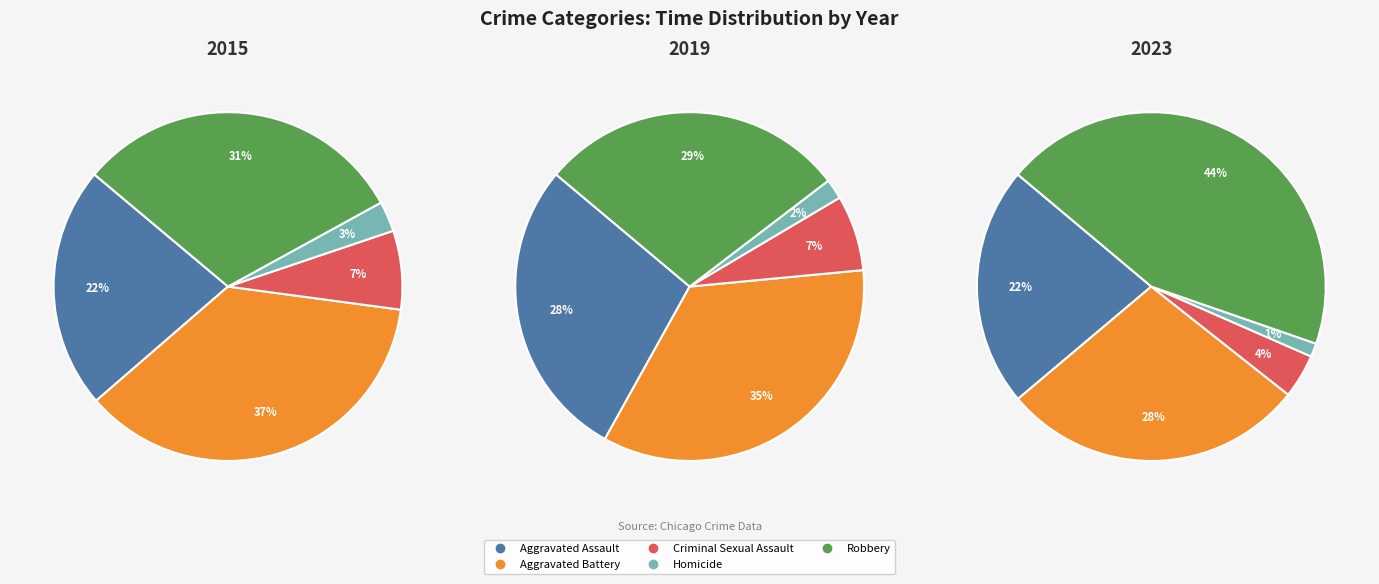

Count the number of slices in the pie.

5